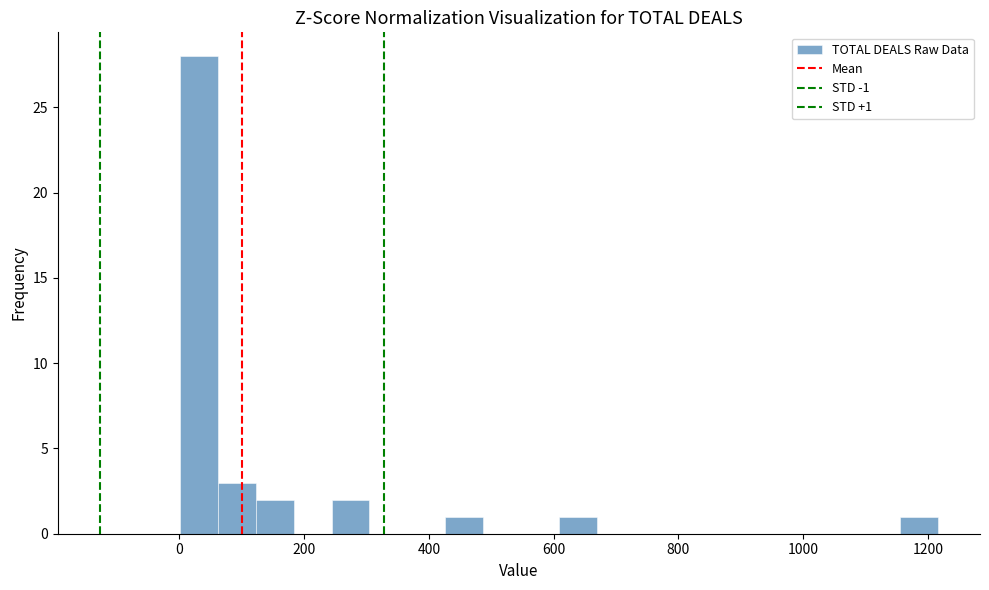

Read against the x-axis, roughly where is the centre of the tallest bar?

40